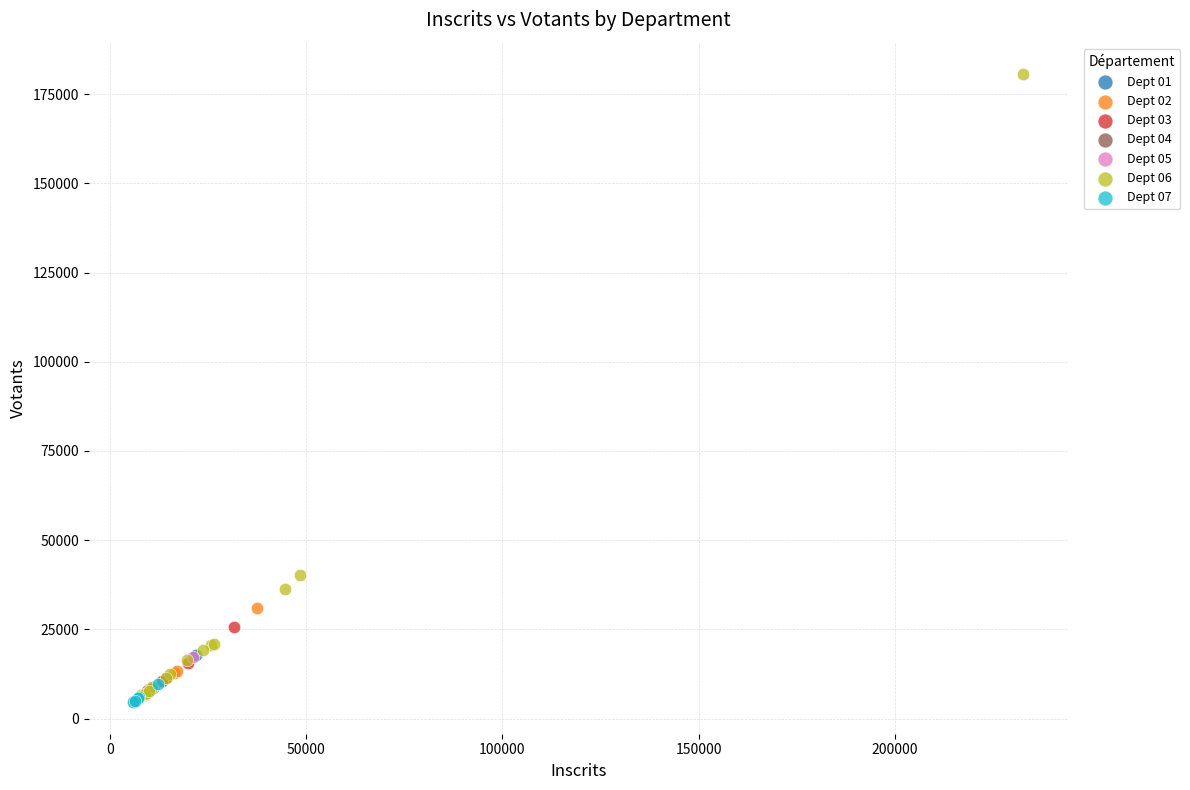

Which series reaches the maximum Y coordinate?

Dept 06